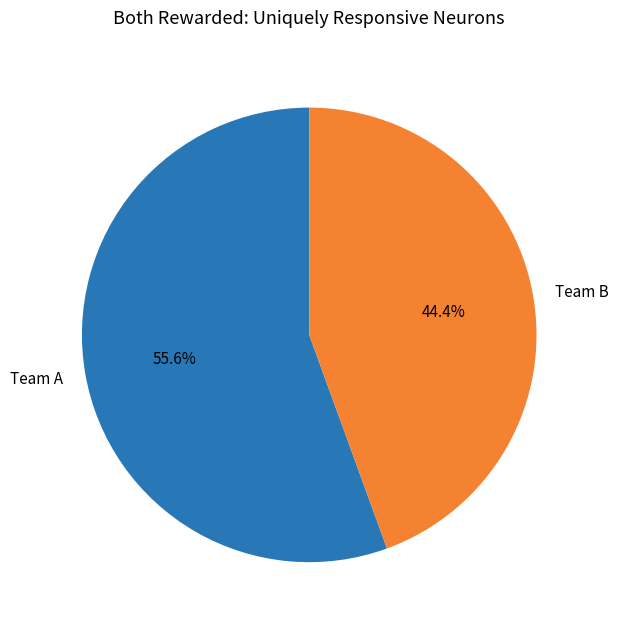

Rank the categories by value from highest to lowest.

Team A, Team B